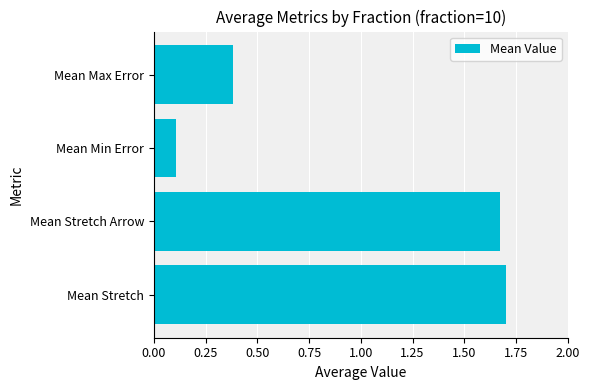

True or false: the data shows 2.6 at Mean Stretch.

False